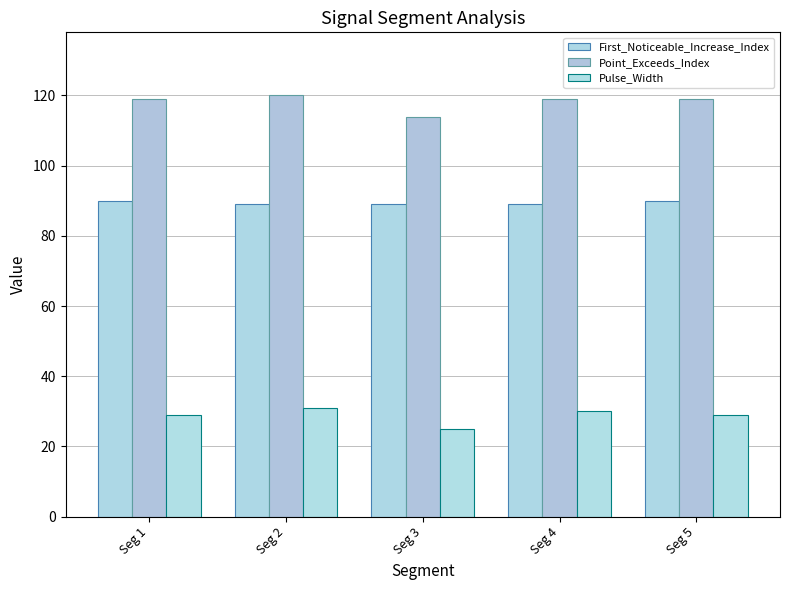

Does the chart contain stacked bars?

No